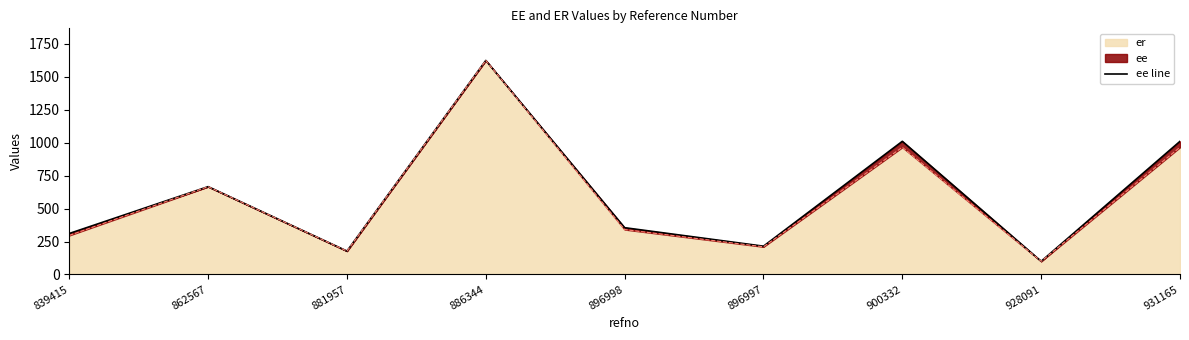

Count the number of categories in the chart.

9